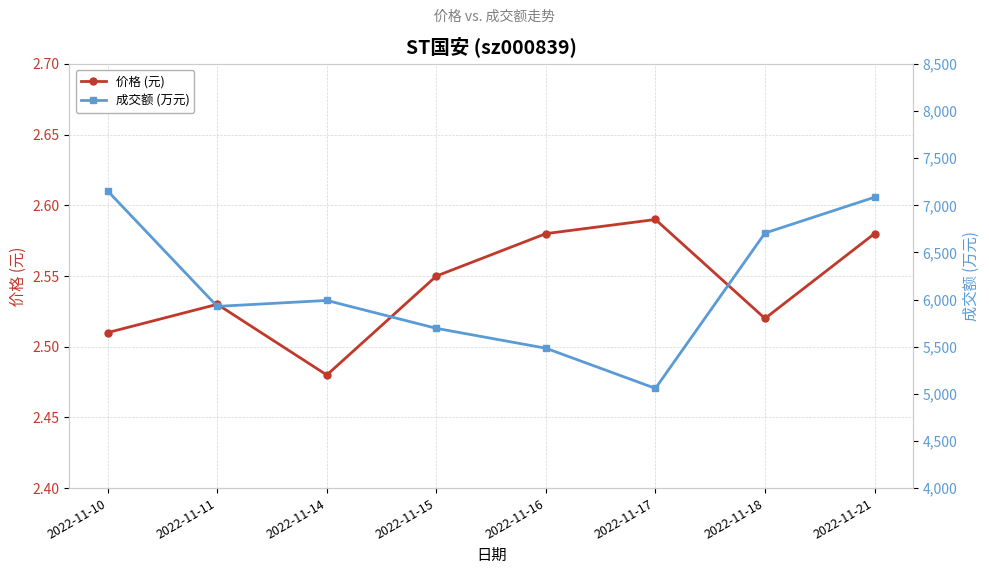

What is the sum of the 价格 (元) values at 2022-11-11 and 2022-11-16?

5.1